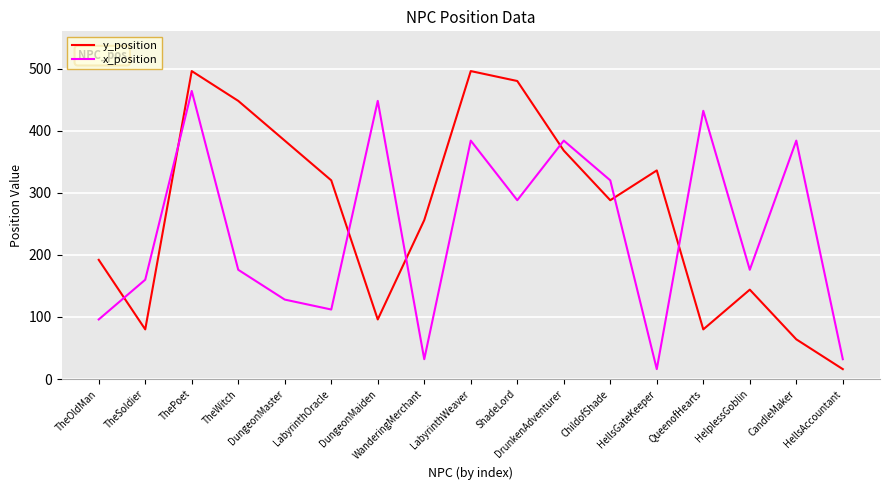

True or false: y_position has more than 0 points higher than both neighbors.

True